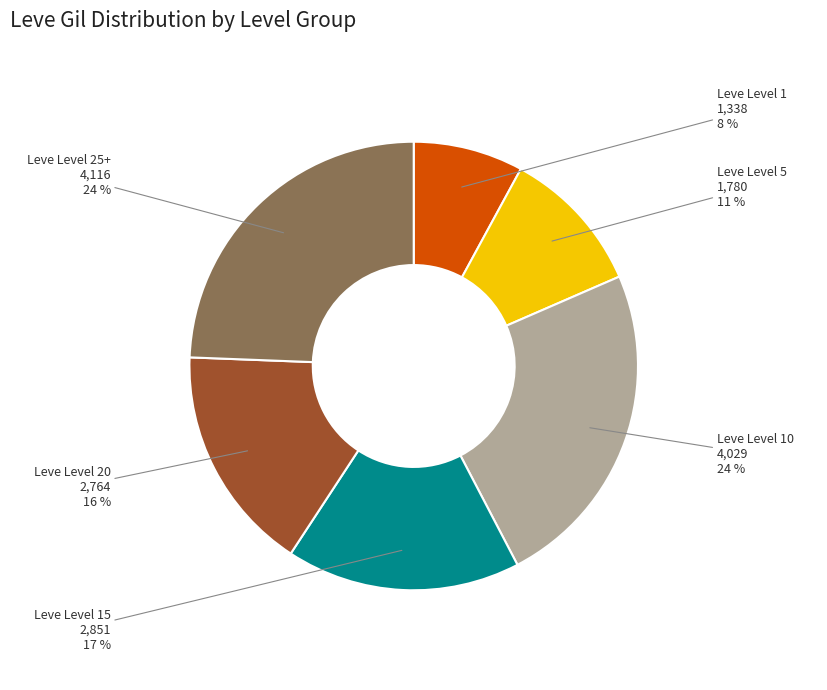

What percentage is the Leve Level 25+ slice, to the nearest percent?

24%